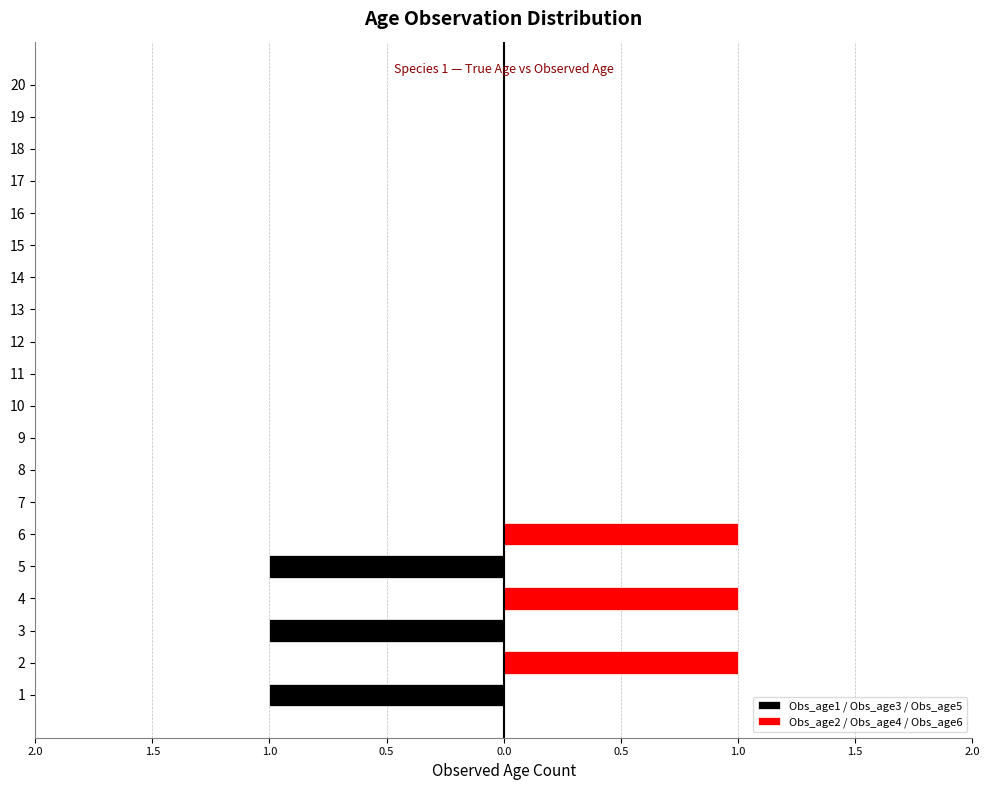

Does the chart contain any negative values?

Yes